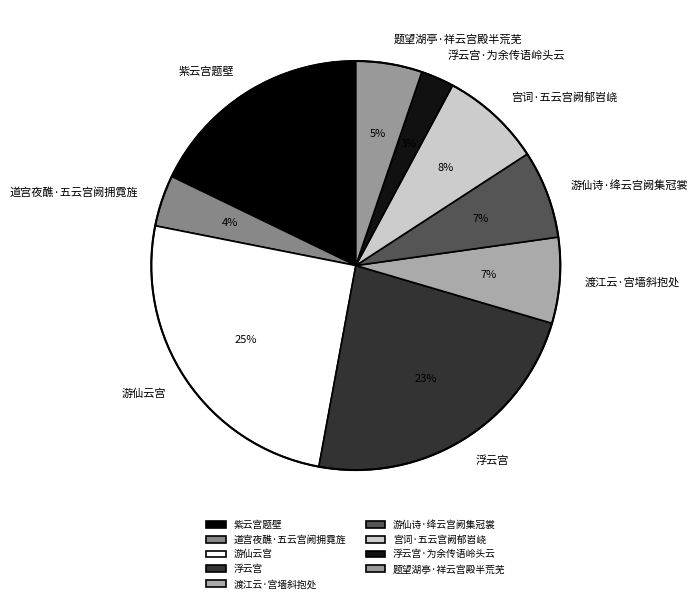

True or false: 浮云宫 accounts for 23% of the total.

True